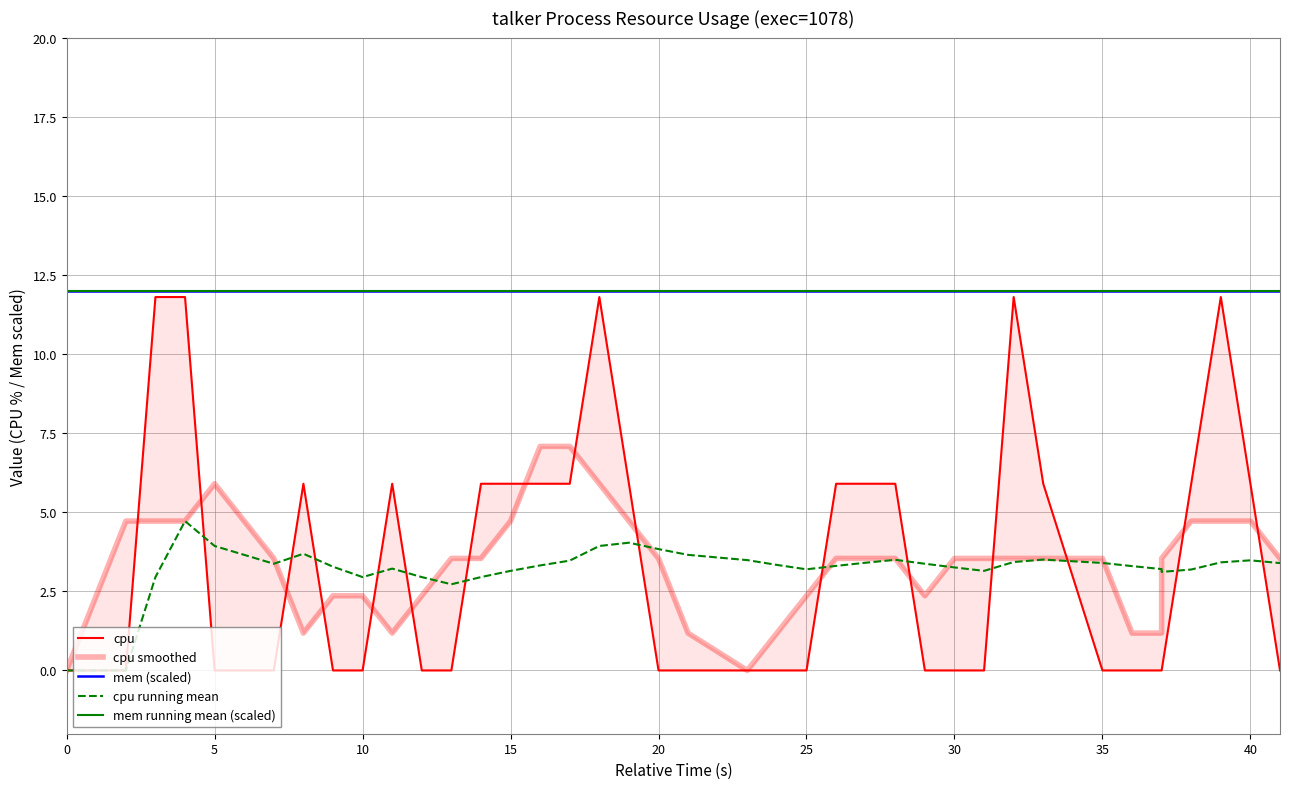

Rank the series by their maximum value, from lowest to highest.

cpu running mean, cpu smoothed, cpu, mem (scaled), mem running mean (scaled)